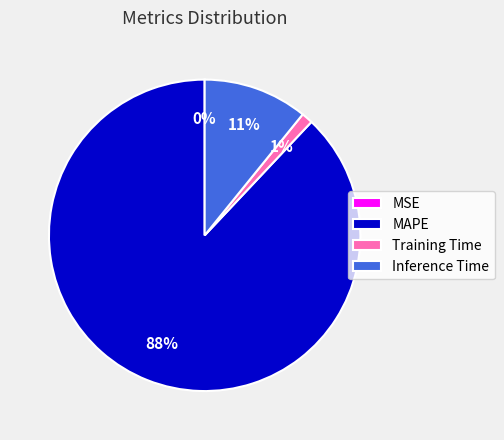

The Training Time slice represents 1% of the pie. True or false?

True